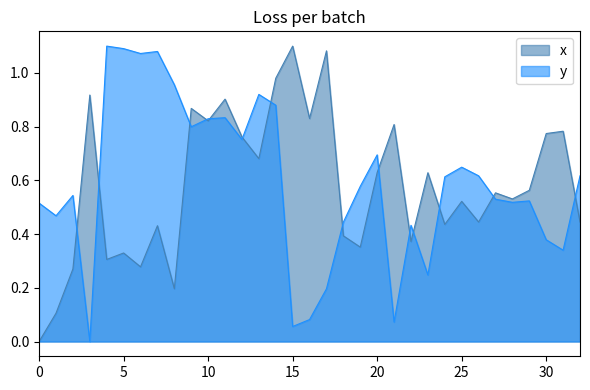

Which series has the largest range (max minus min)?

x